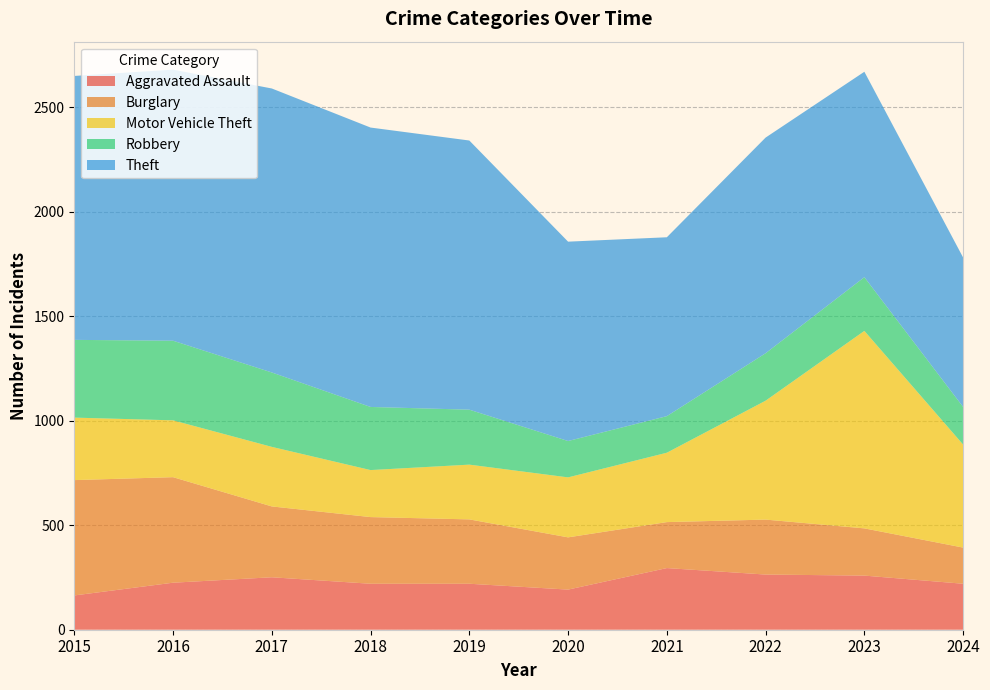

Reading left to right, extract all data points from this chart.

Aggravated Assault: 2015=164	2016=225	2017=251	2018=220	2019=220	2020=192	2021=295	2022=264	2023=259	2024=220
Burglary: 2015=552	2016=505	2017=339	2018=319	2019=308	2020=250	2021=220	2022=263	2023=226	2024=173
Motor Vehicle Theft: 2015=299	2016=272	2017=285	2018=225	2019=262	2020=287	2021=332	2022=569	2023=945	2024=493
Robbery: 2015=372	2016=381	2017=356	2018=302	2019=263	2020=174	2021=175	2022=227	2023=257	2024=180
Theft: 2015=1263	2016=1297	2017=1359	2018=1337	2019=1288	2020=954	2021=856	2022=1032	2023=983	2024=715